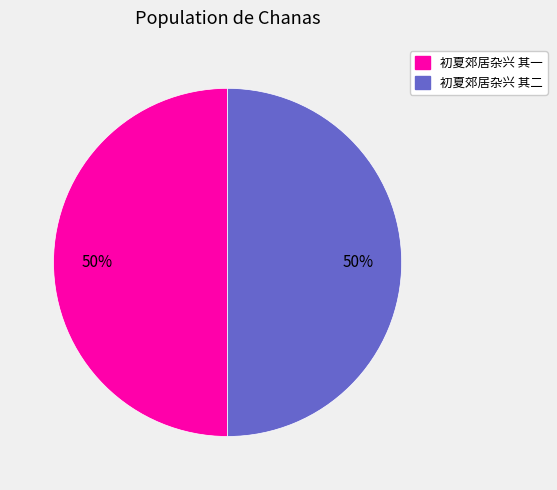

To the nearest percent, what portion does 初夏郊居杂兴 其一 represent?

50%